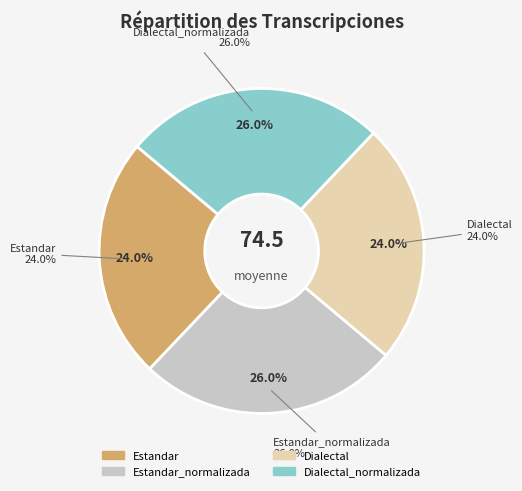

Combined, do Dialectal and Dialectal_normalizada account for over 50%?

No